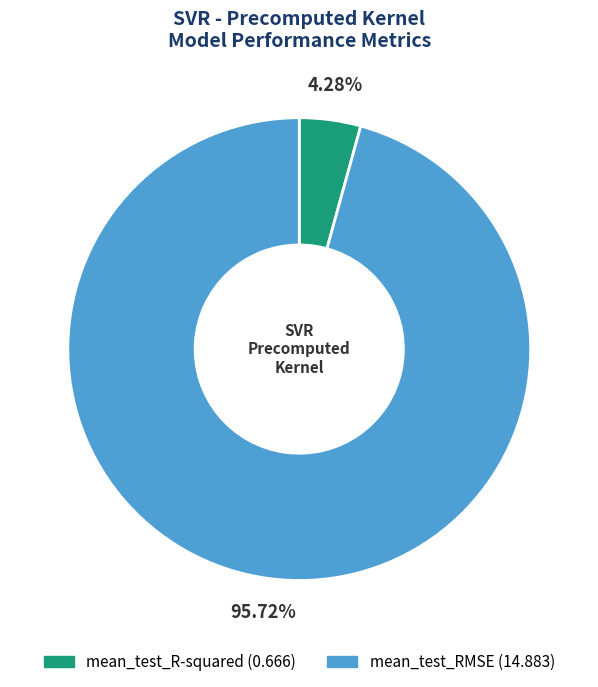

To the nearest percent, what is the difference between the largest and smallest slice percentages?

91%